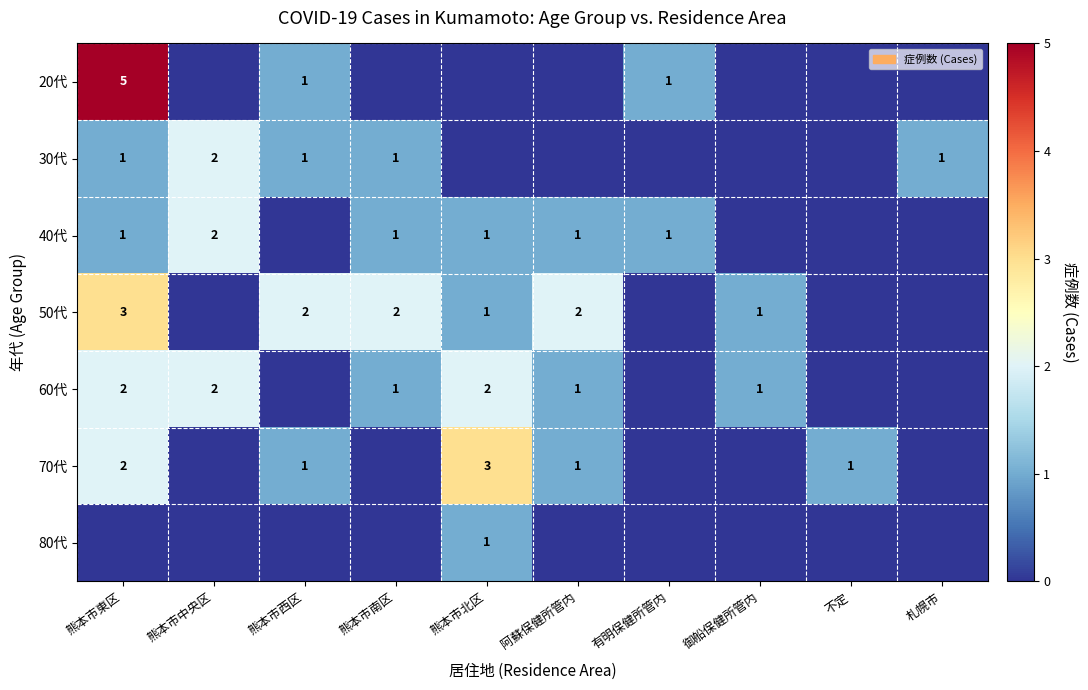

The value of 60代 at 熊本市南区 is 1. True or false?

True